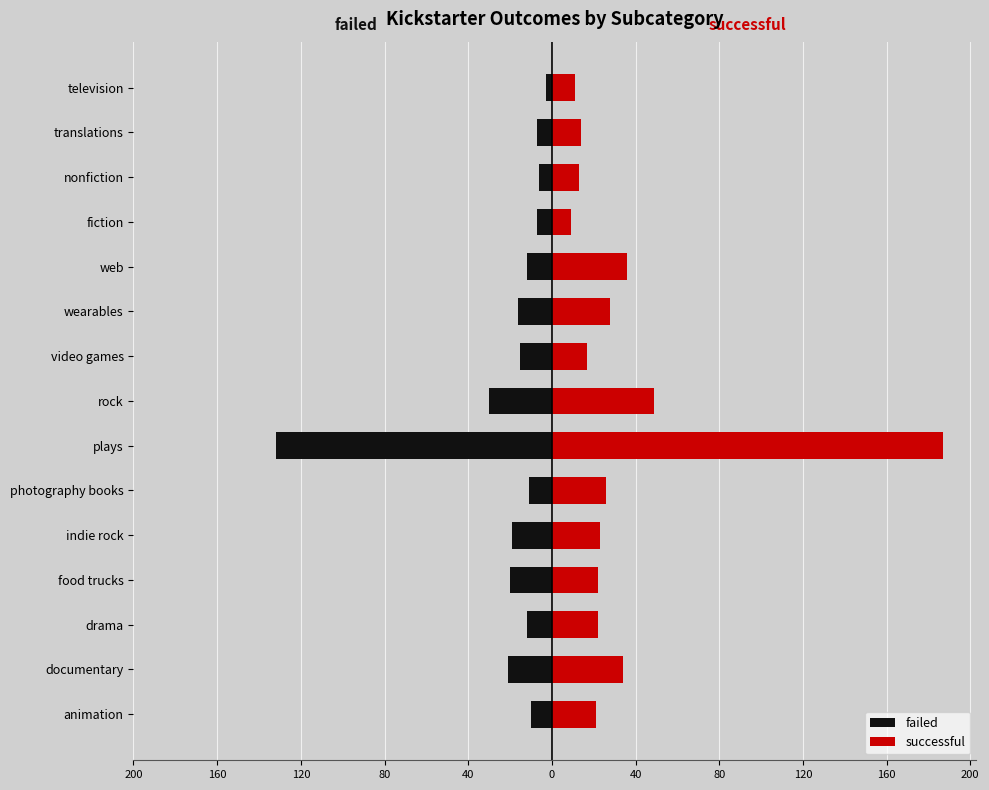

Are the bars horizontal?

Yes